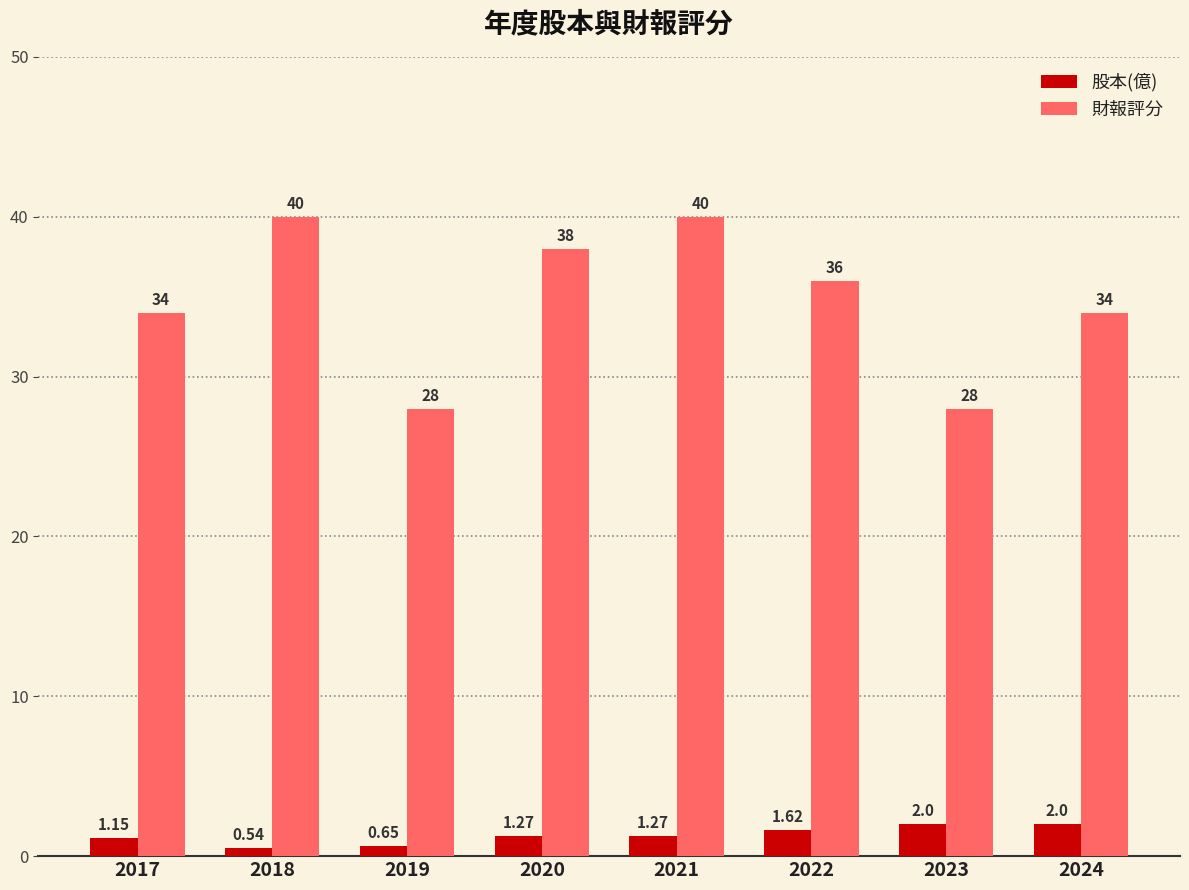

Which series changed the most between 2017 and 2018?

財報評分